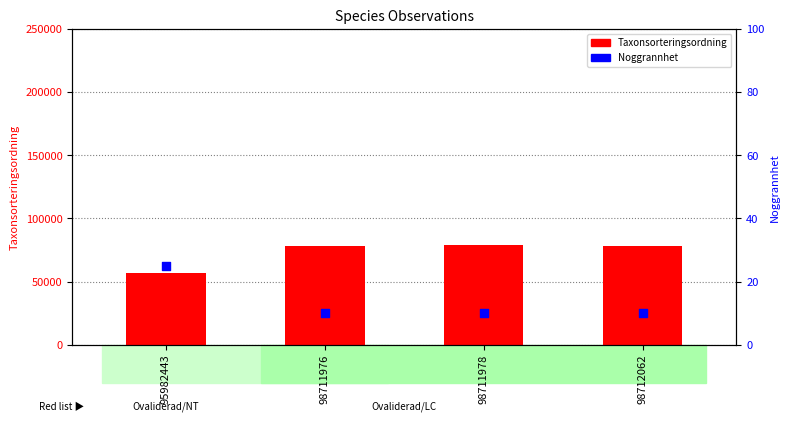

At which category is the sum across all series the highest?

98711978